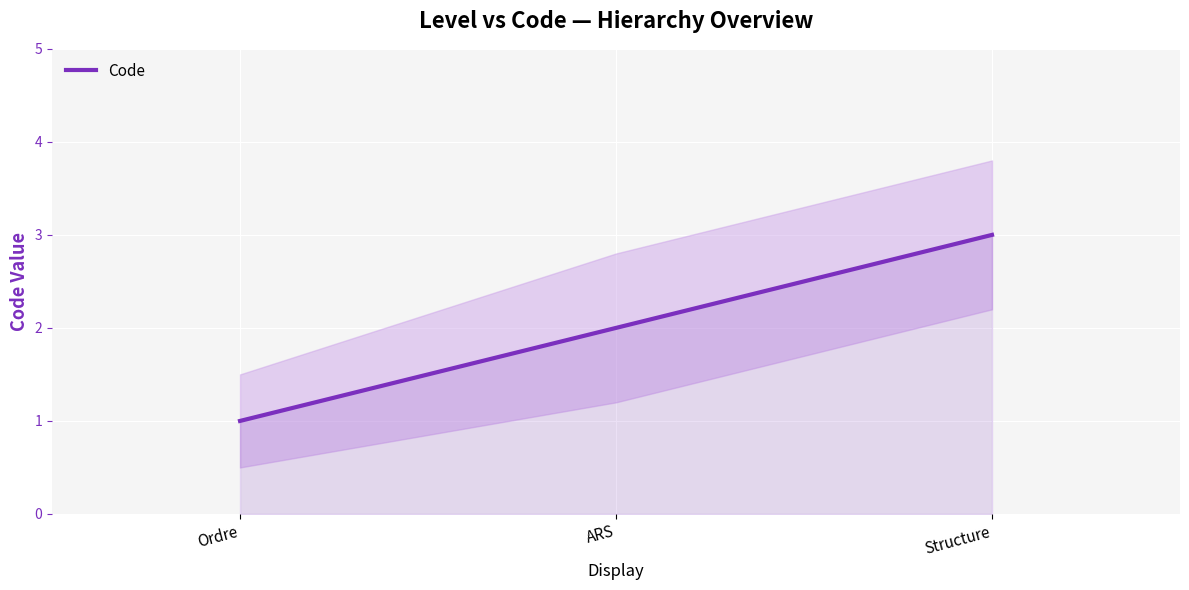

List the labels in order of value, largest first.

Structure, ARS, Ordre